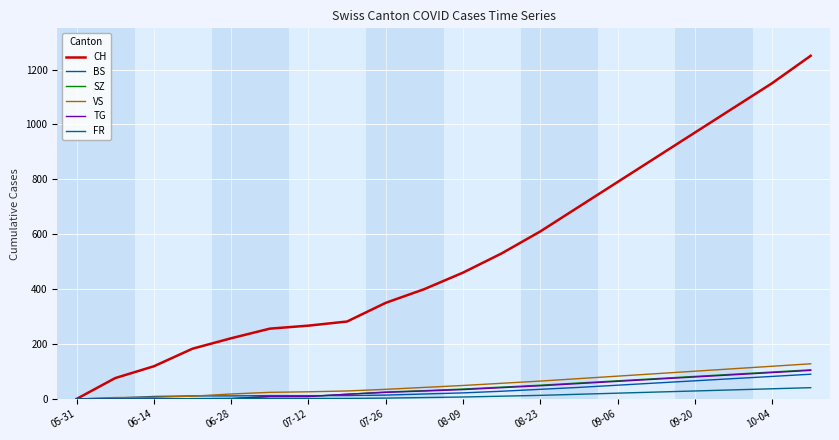

Which series has the widest spread of values?

CH